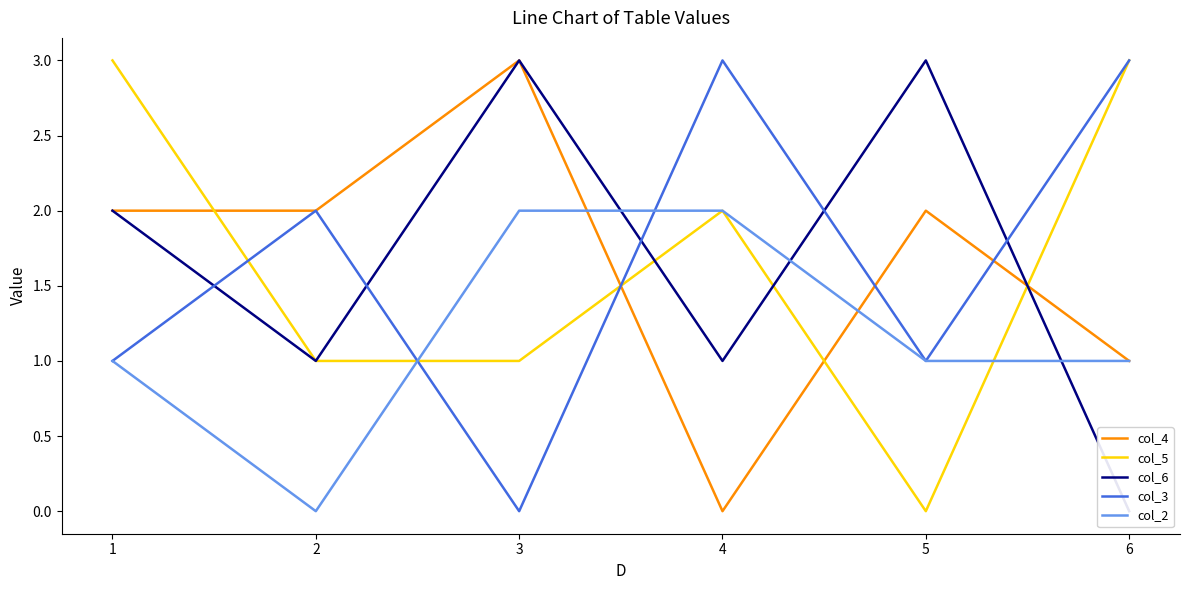

What is the highest value of the col_6 series?

3